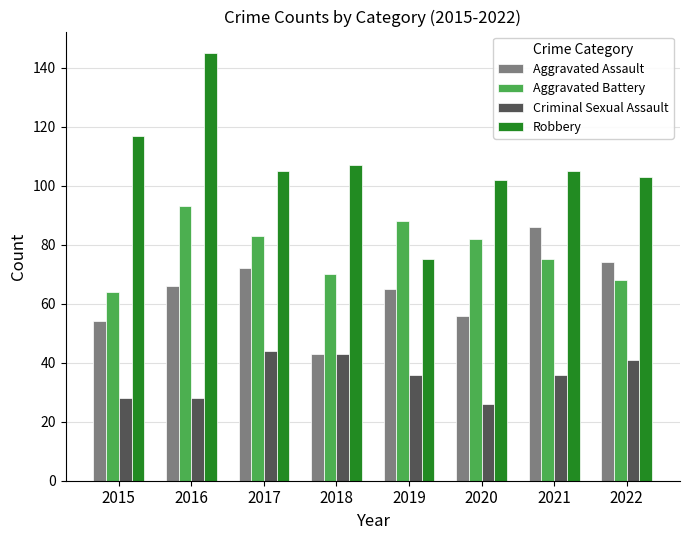

Reading left to right, list all the values displayed in this chart.

Aggravated Assault: 54	66	72	43	65	56	86	74
Aggravated Battery: 64	93	83	70	88	82	75	68
Criminal Sexual Assault: 28	28	44	43	36	26	36	41
Robbery: 117	145	105	107	75	102	105	103